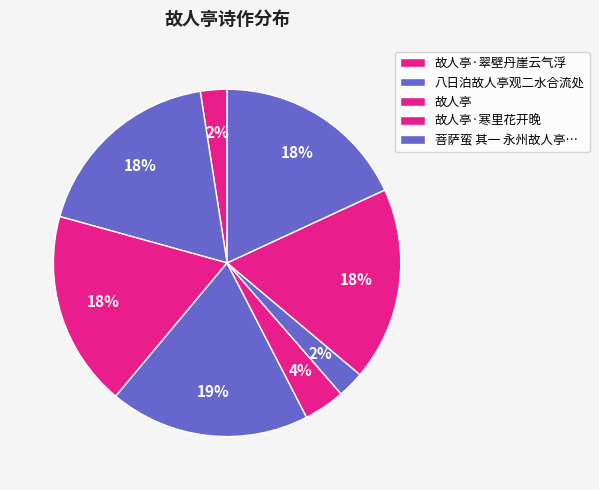

How many segments does this pie chart have?

8